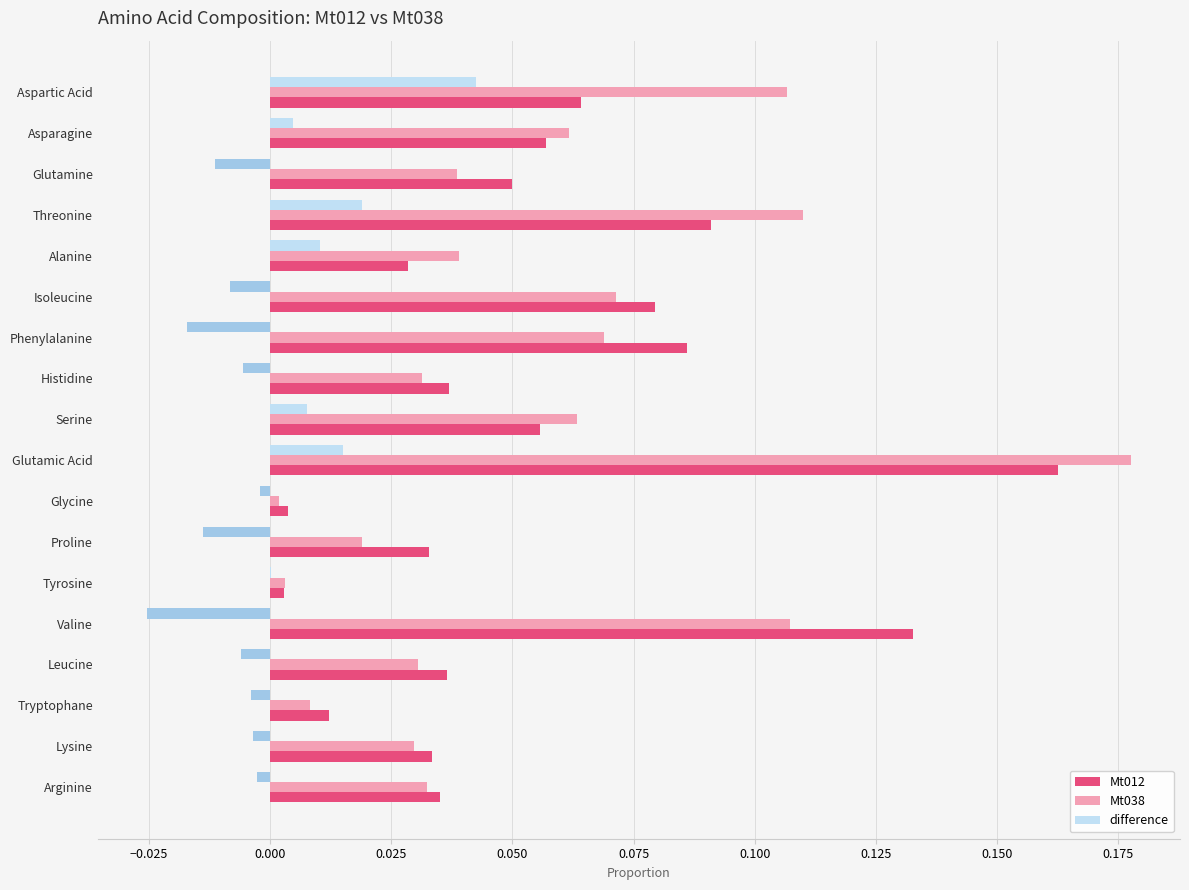

Between Phenylalanine and Valine, which series saw the biggest shift?

Mt012